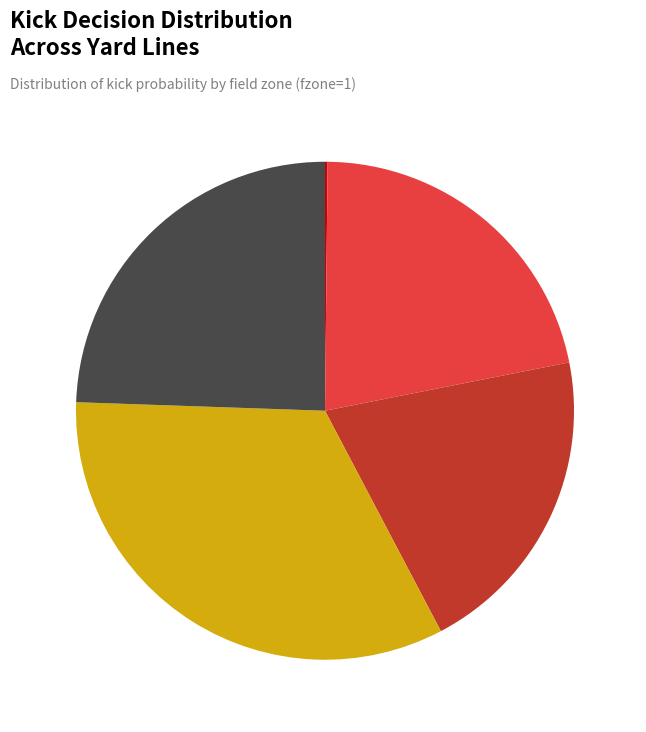

To the nearest percent, what portion does y=9 represent?

33%